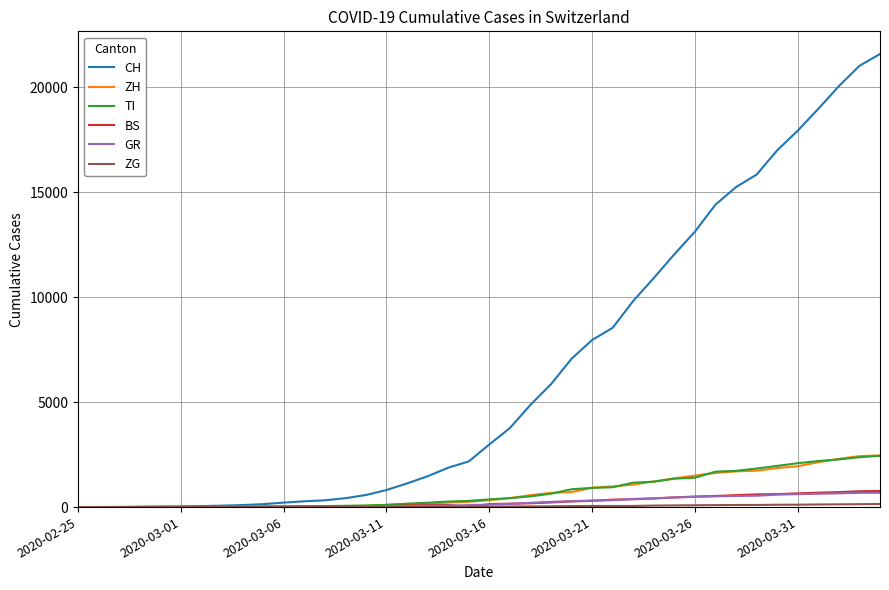

Which series has the largest total across all categories?

CH